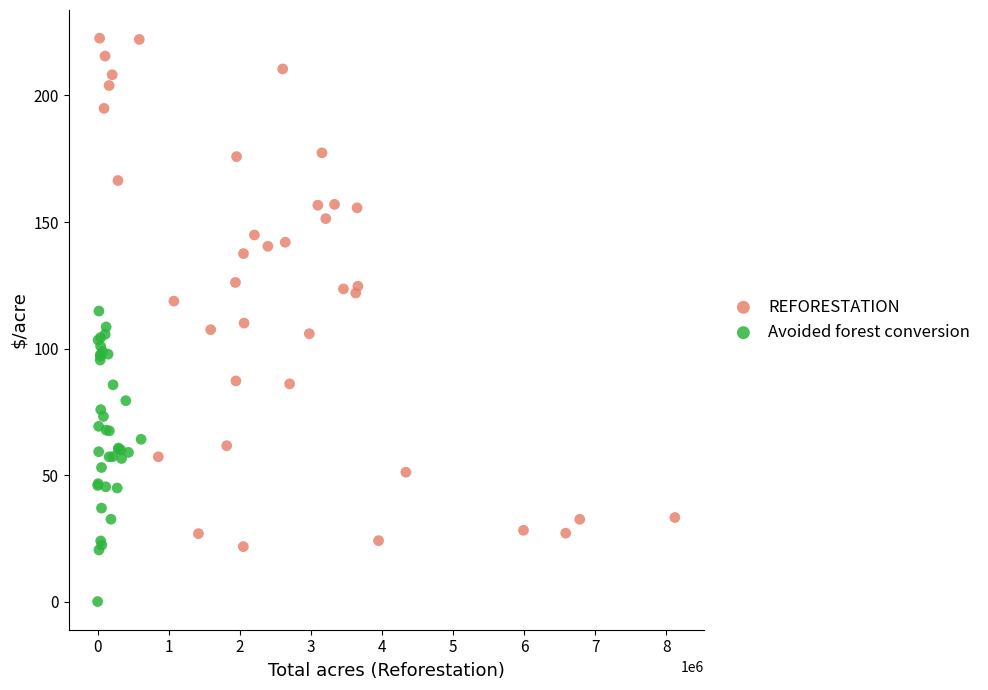

Which series contains the lowest Y value?

Avoided forest conversion